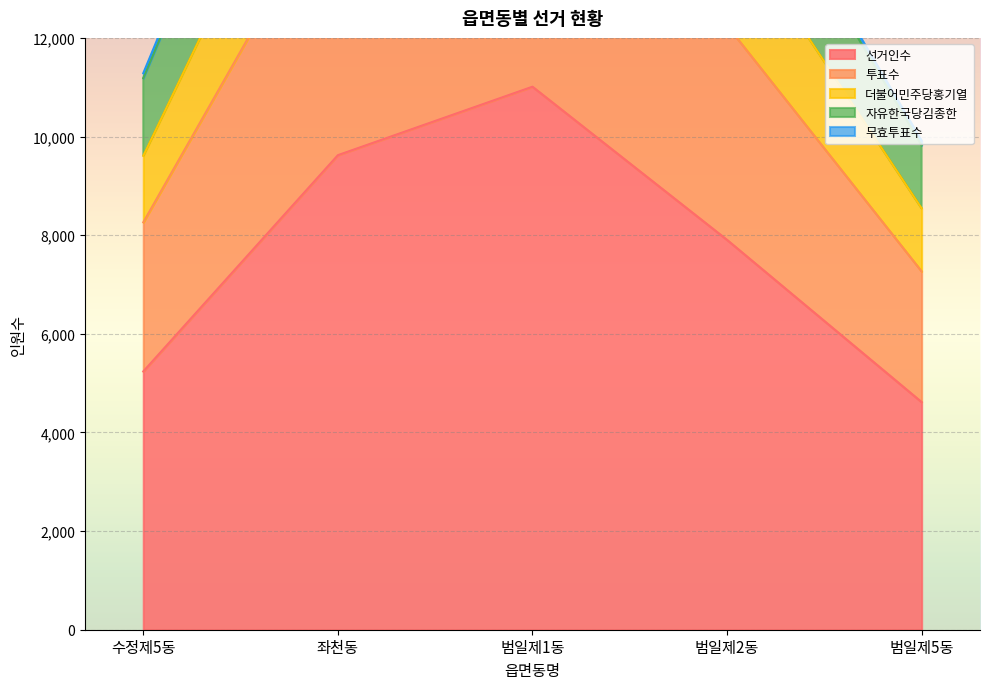

Is it true that 투표수 equals 16598 at 범일제2동?

True